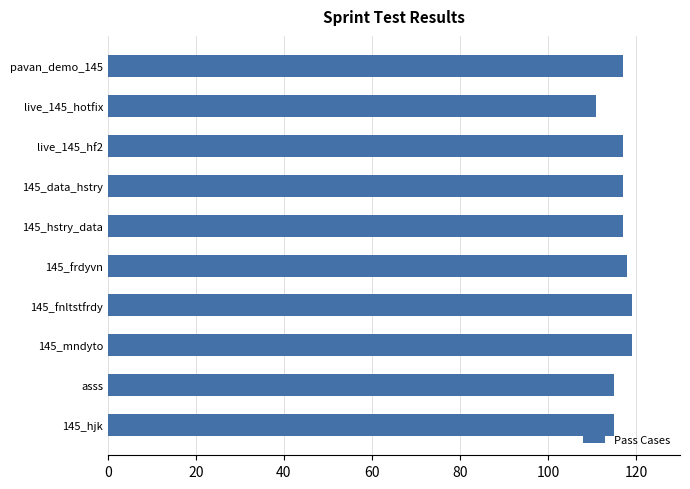

Reading top to bottom, extract all data points from this chart.

117	111	117	117	117	118	119	119	115	115